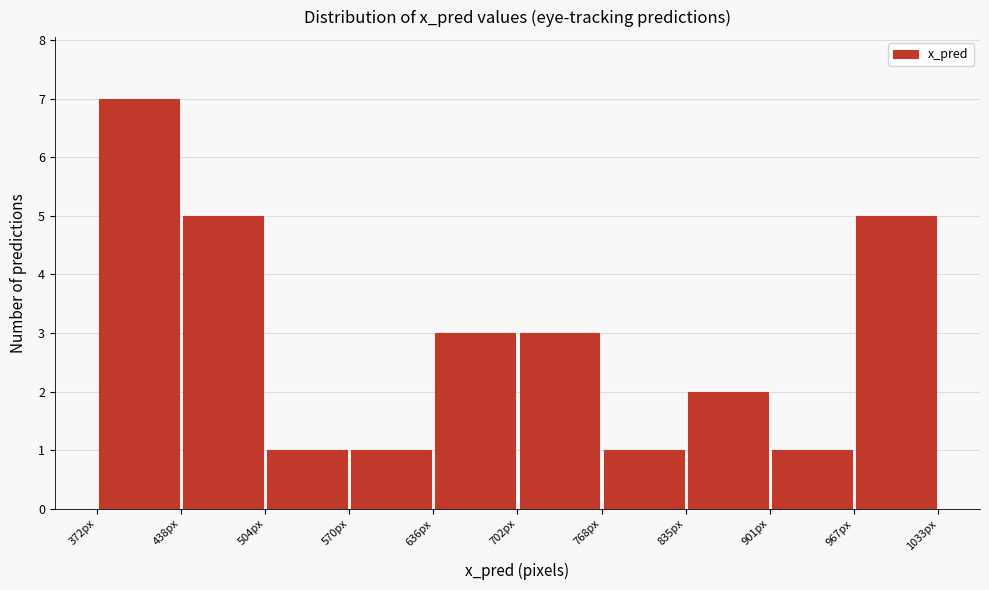

Reading left to right, transcribe this chart: for each bar, give the range it covers on the x-axis and its height. Neither the bar edges nor the heights are printed on the chart, so give them approximately, as read against the axes.

370 to 440: 7
440 to 500: 5
500 to 570: 1
570 to 640: 1
640 to 700: 3
700 to 770: 3
770 to 840: 1
840 to 900: 2
900 to 970: 1
970 to 1030: 5